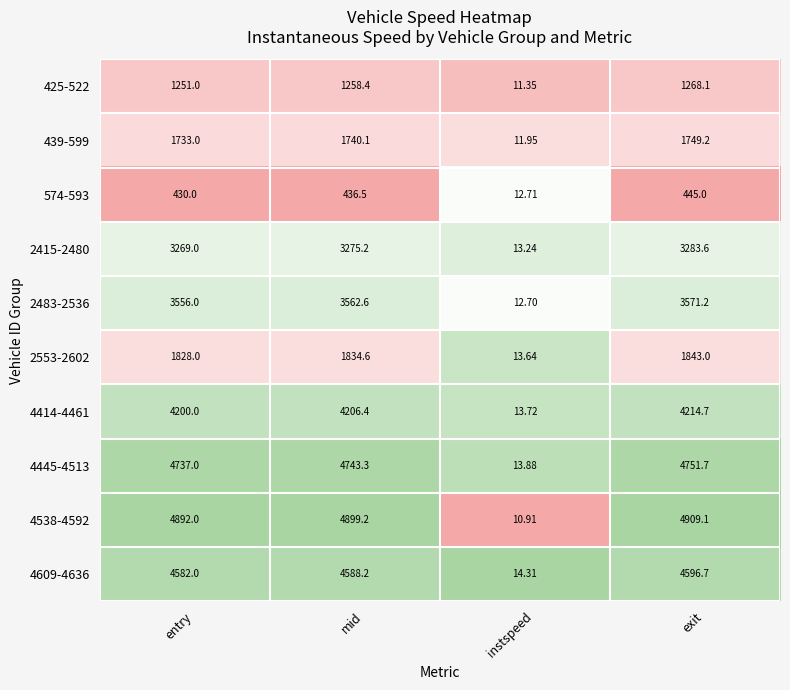

At which label is 2415-2480 closest to 1648?

entry